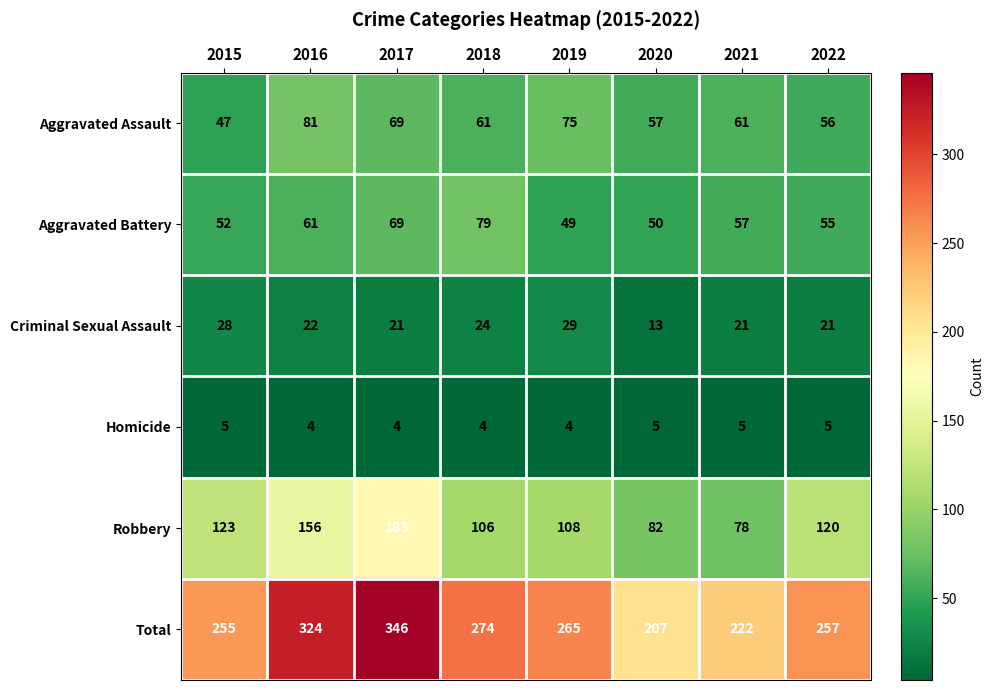

Rank the series at 2021 from lowest to highest value.

Homicide, Criminal Sexual Assault, Aggravated Battery, Aggravated Assault, Robbery, Total